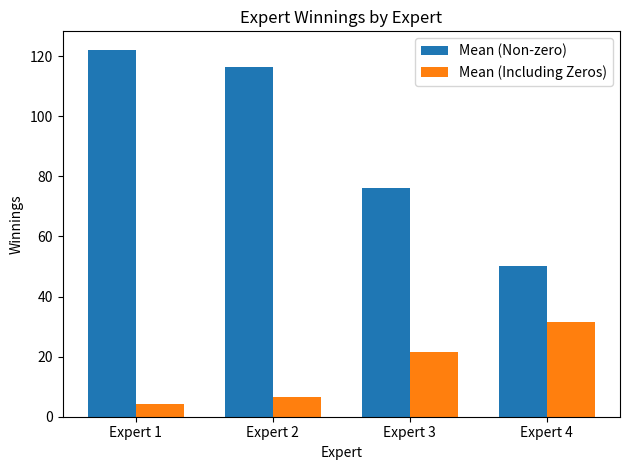

Which series has the largest total across all categories?

Mean (Non-zero)